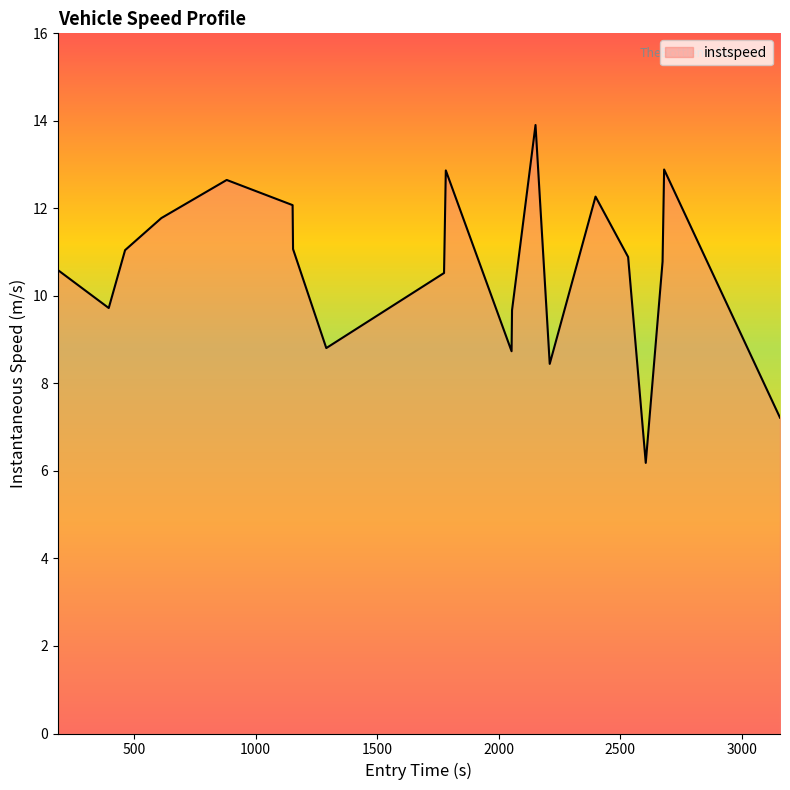

What is the average value?

10.6